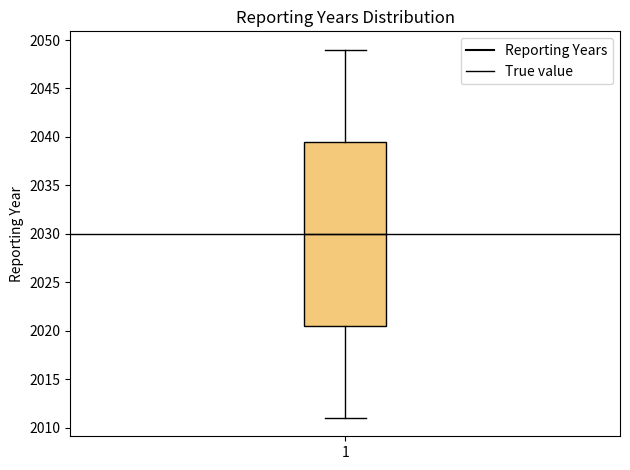

Transcribe this box plot: give where the median line is, the range the box spans, and where the two whiskers end, as read against the y-axis. The values are not printed on the chart, so give them approximately, as read against the axis.

median 2030.0, box 2020.5 to 2039.5, whiskers 2011.0 to 2049.0